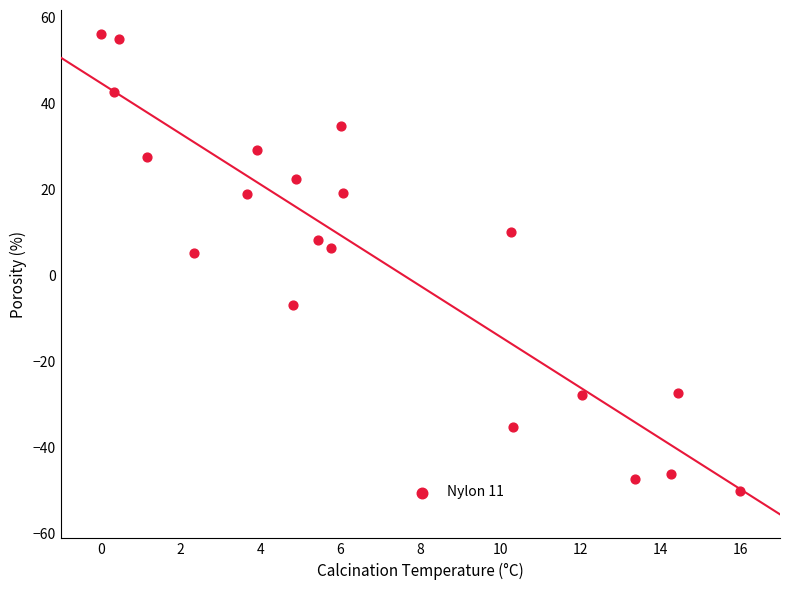

What is the range of Y values (max minus min)?

106.2